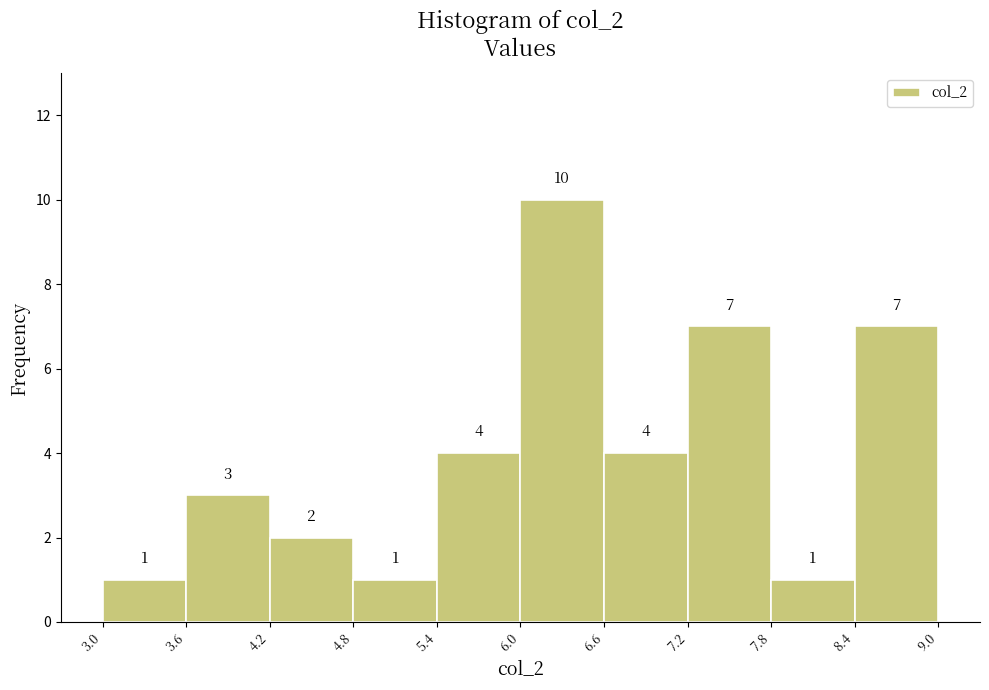

What is the height of the bar covering 5.4 to 6.0 on the x-axis?

4